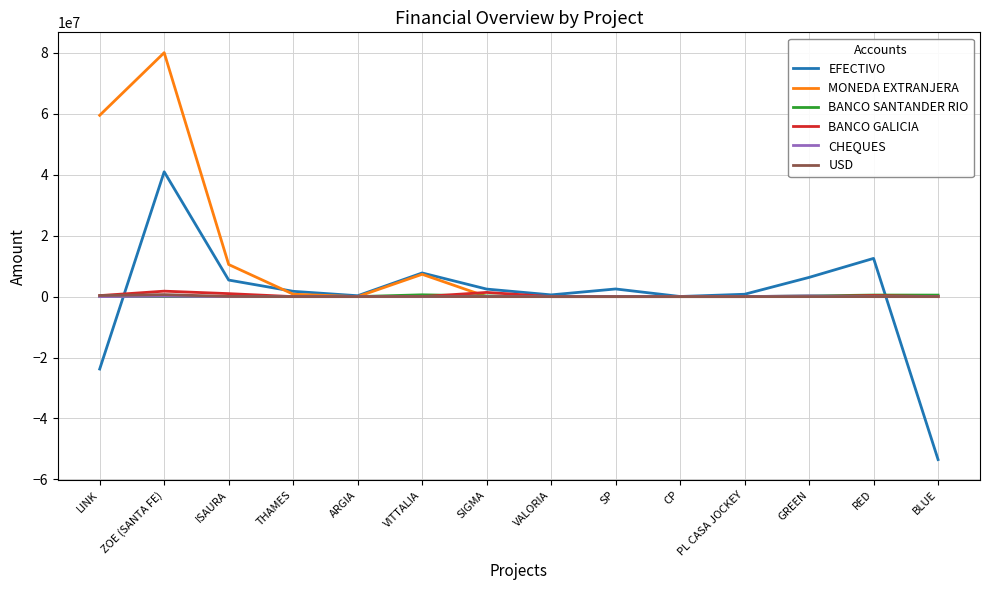

How many lines are shown in the chart?

6